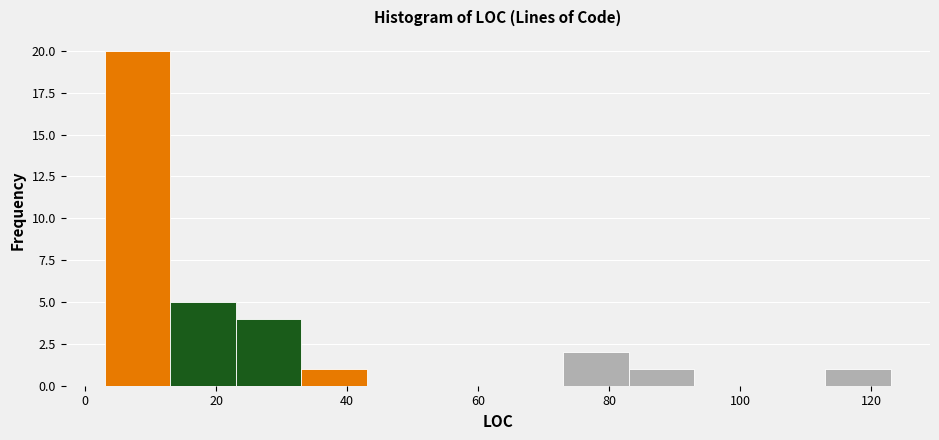

What is the height of the bar covering 13 to 23 on the x-axis? Neither the bar edges nor the heights are printed on the chart, so give them approximately, as read against the axes.

5